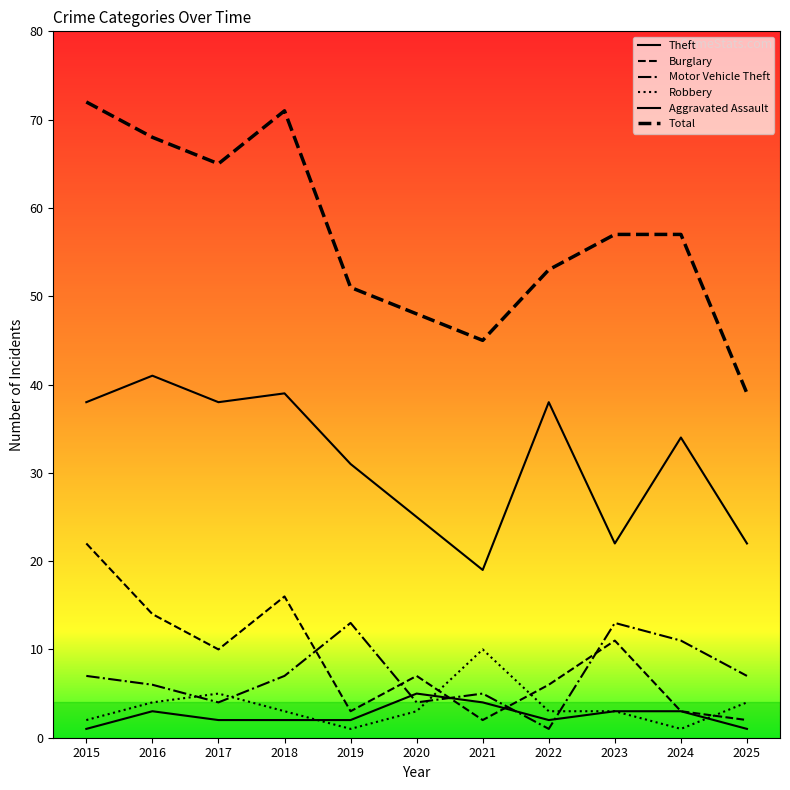

Rank the series at 2022 from highest to lowest value.

Total, Theft, Burglary, Robbery, Aggravated Assault, Motor Vehicle Theft